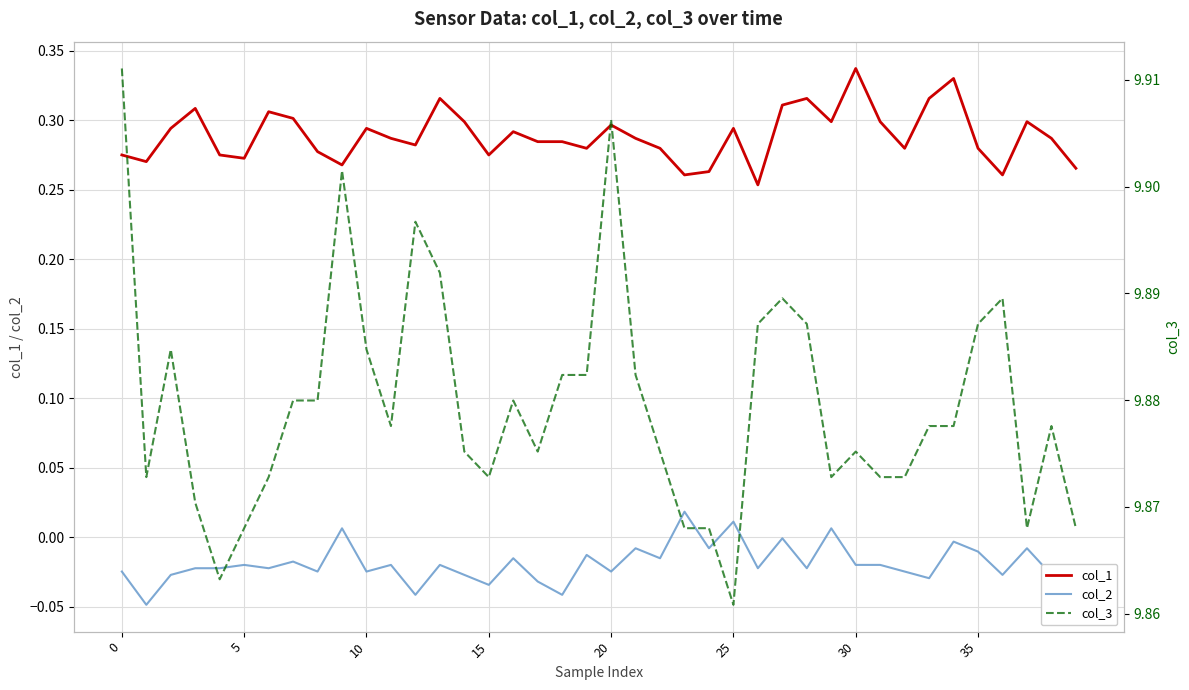

How many lines are shown in the chart?

3